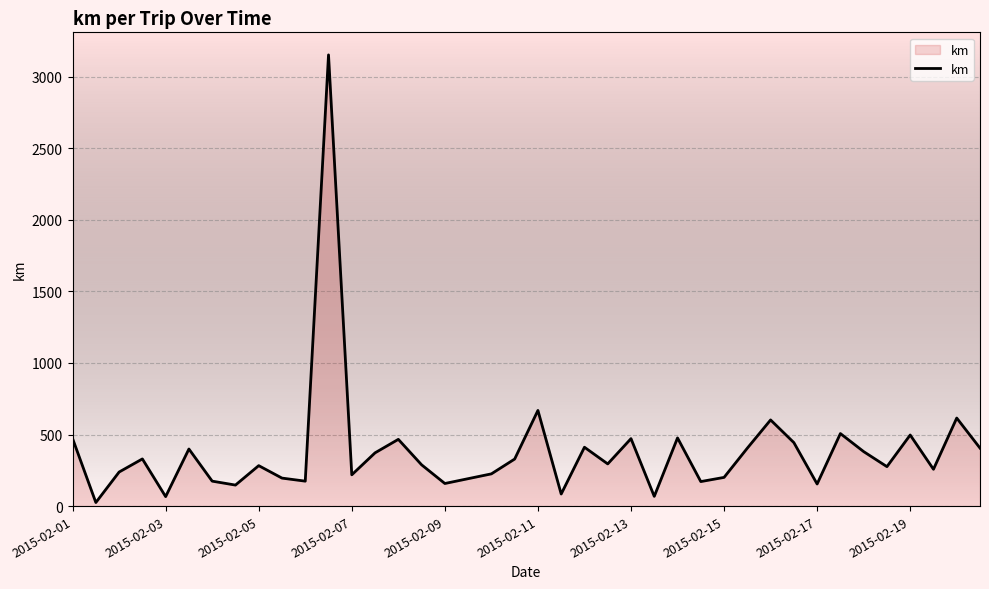

What is the difference between the maximum and second lowest values?

3086.6